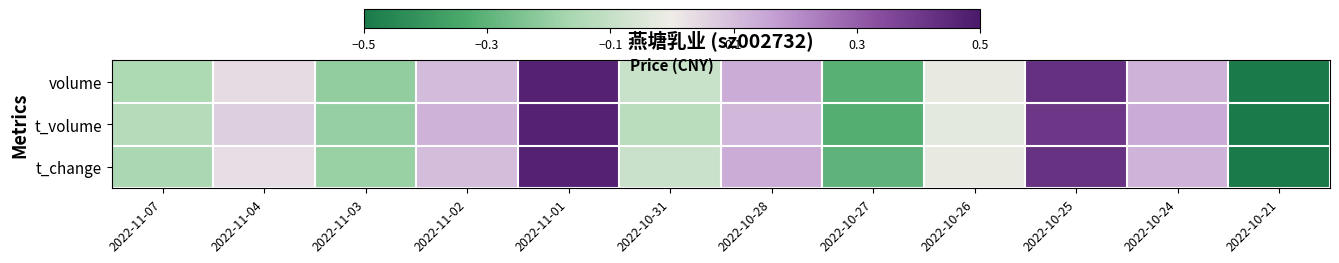

Reading left to right, extract all data points from this chart.

volume: 2022-11-07=-0.2	2022-11-04=0.0	2022-11-03=-0.2	2022-11-02=0.1	2022-11-01=0.5	2022-10-31=-0.1	2022-10-28=0.1	2022-10-27=-0.3	2022-10-26=-0.0	2022-10-25=0.4	2022-10-24=0.1	2022-10-21=-0.5
t_volume: 2022-11-07=-0.1	2022-11-04=0.1	2022-11-03=-0.2	2022-11-02=0.1	2022-11-01=0.5	2022-10-31=-0.1	2022-10-28=0.1	2022-10-27=-0.3	2022-10-26=-0.0	2022-10-25=0.4	2022-10-24=0.1	2022-10-21=-0.5
t_change: 2022-11-07=-0.2	2022-11-04=0.0	2022-11-03=-0.2	2022-11-02=0.1	2022-11-01=0.5	2022-10-31=-0.1	2022-10-28=0.1	2022-10-27=-0.3	2022-10-26=-0.0	2022-10-25=0.4	2022-10-24=0.1	2022-10-21=-0.5